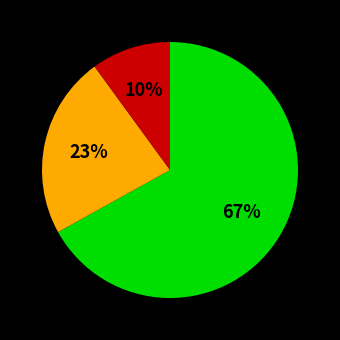

Count the number of slices in the pie.

3